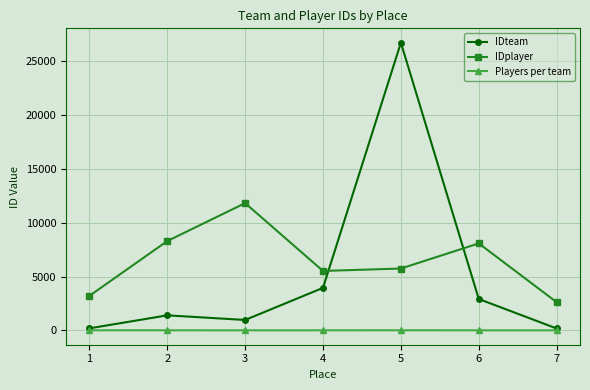

How many series are shown in this chart?

3